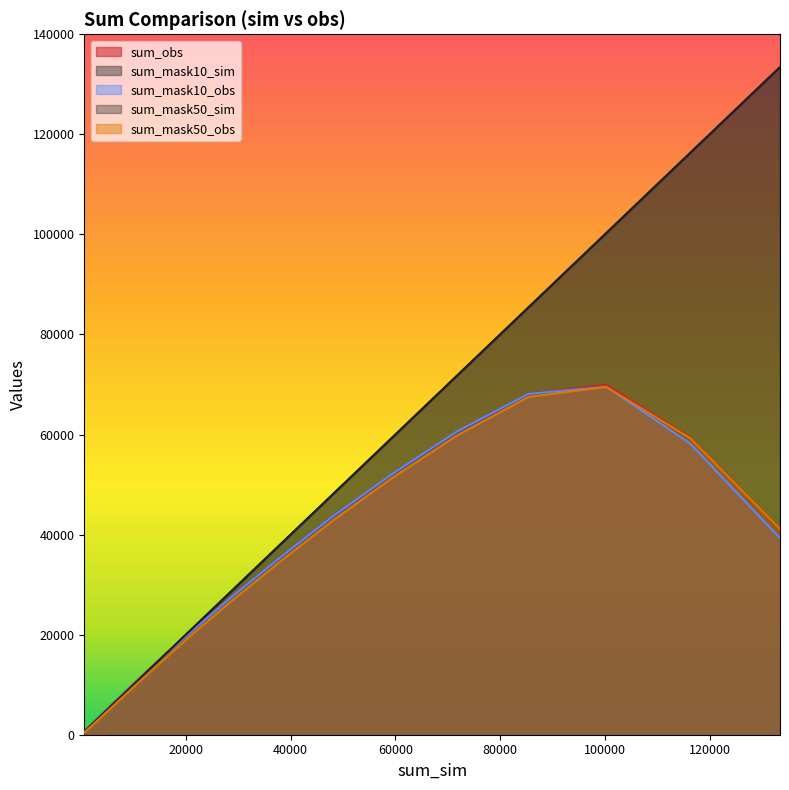

Which series has the largest total across all categories?

sum_mask10_sim